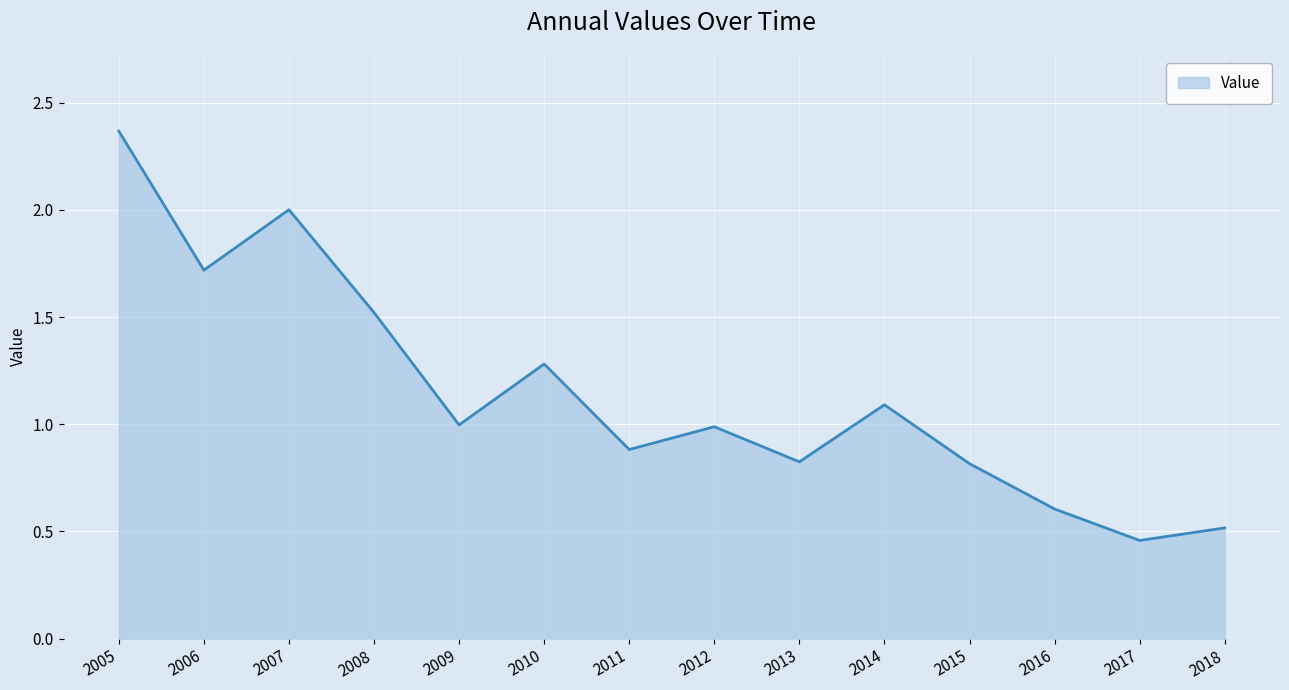

Does the chart display data point markers on the line(s)?

No